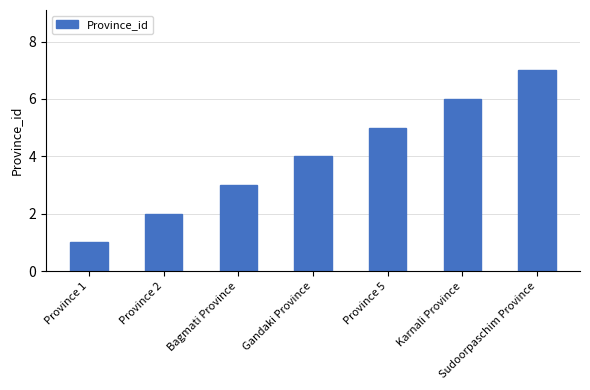

Approximately how many times larger is the value at Province 5 compared to Bagmati Province?

1.7